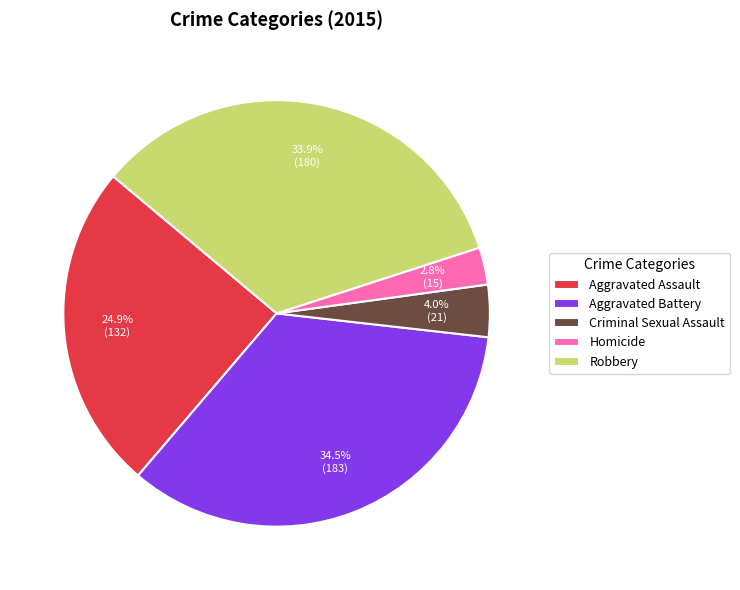

Do Homicide and Aggravated Assault together represent more than half of the pie?

No